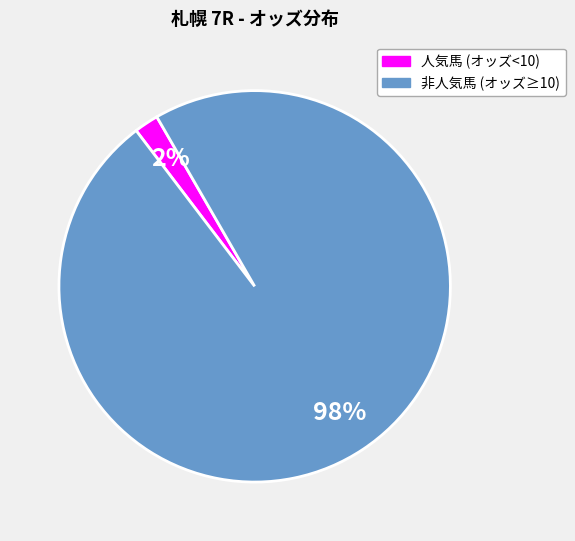

To the nearest percent, what is the difference between the largest and smallest slice percentages?

96%